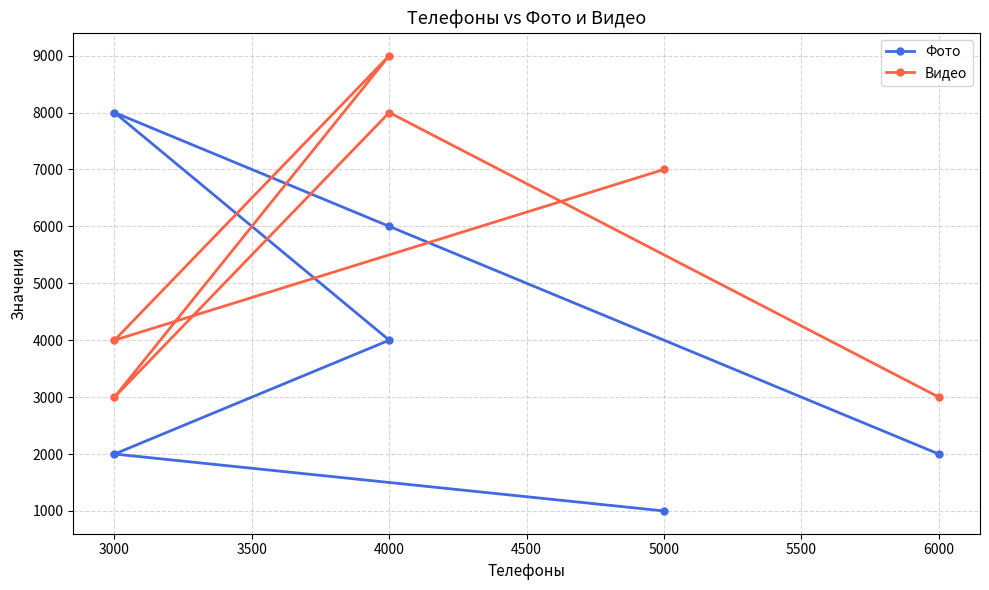

Which series has the widest spread of values?

Фото